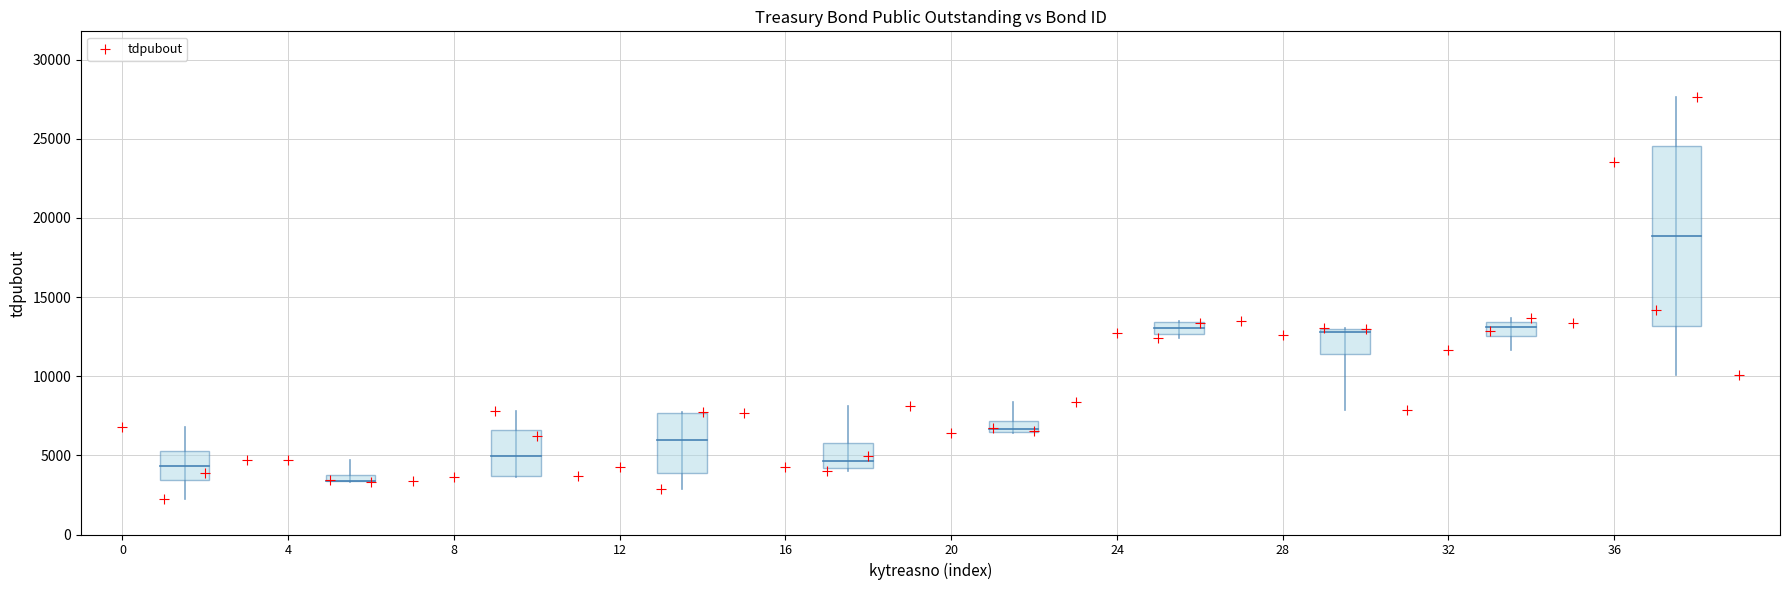

What Y value in the scatter plot is closest to 14930?

14166